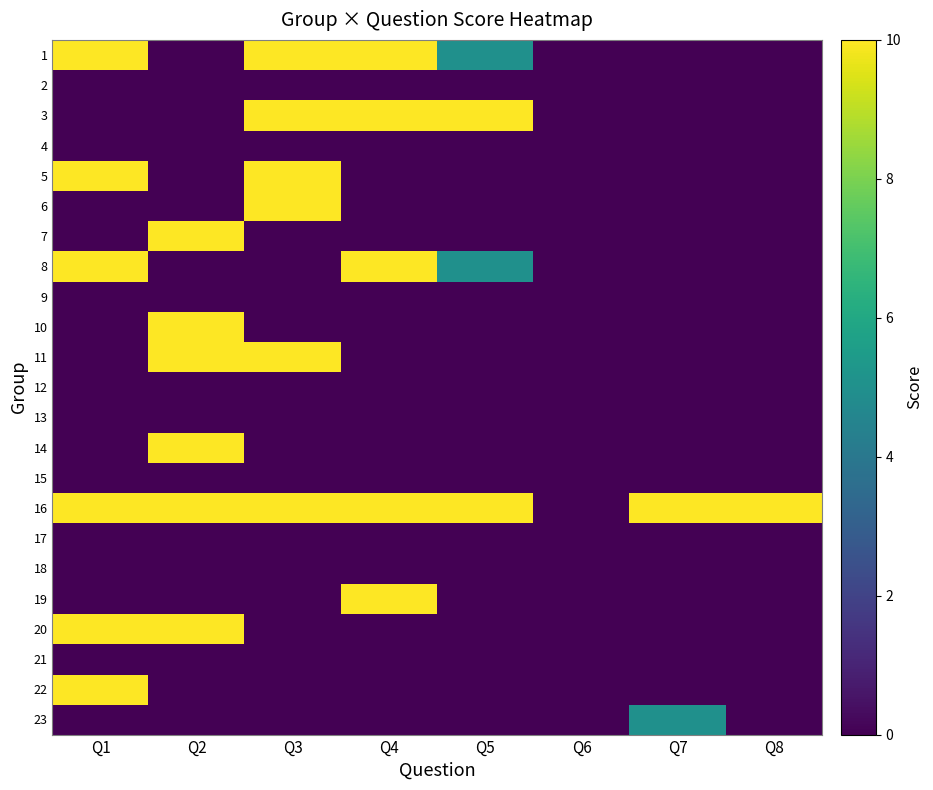

Which label corresponds to the largest value in the chart?

Q1